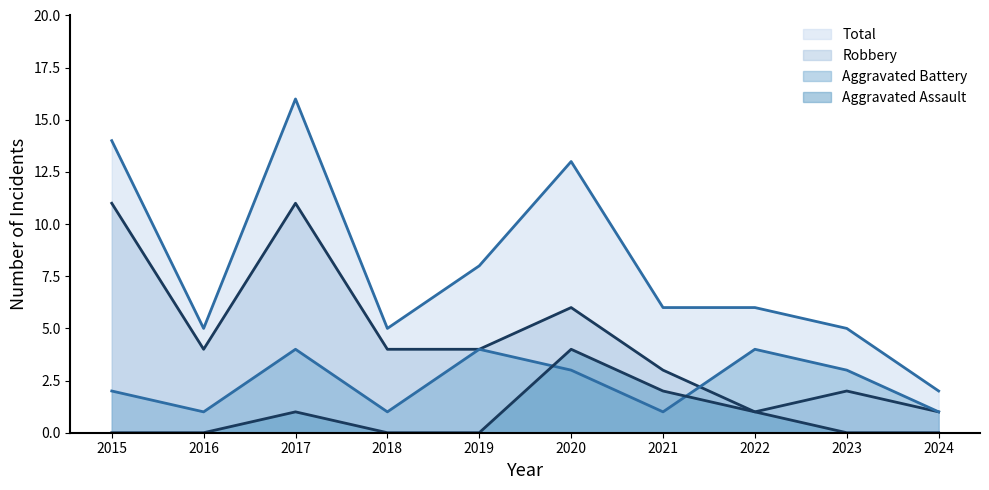

Does the chart have visible grid lines?

No